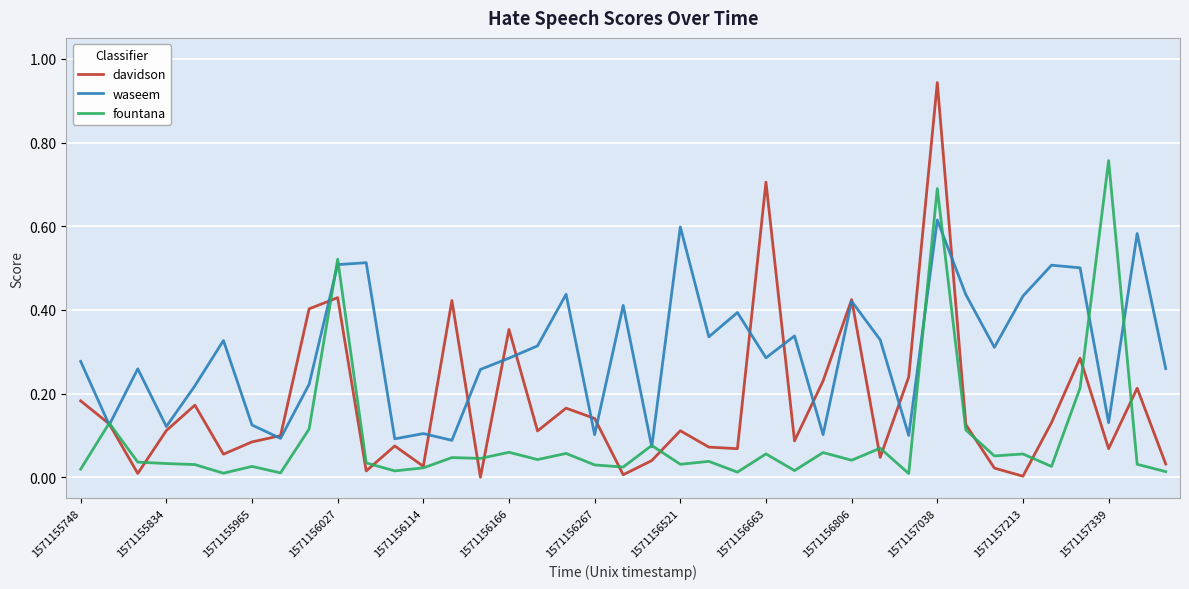

Is this an area chart (filled region under the line)?

No